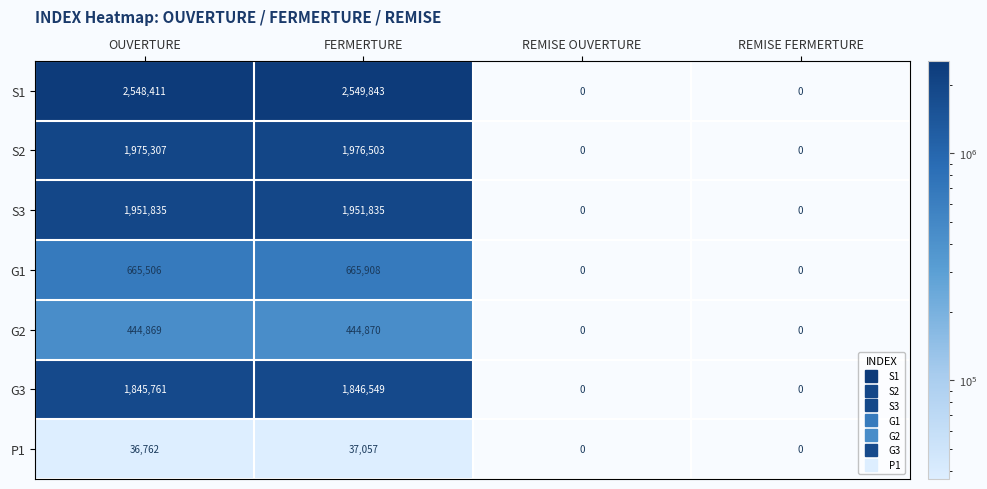

Which series has the largest total across all categories?

S1